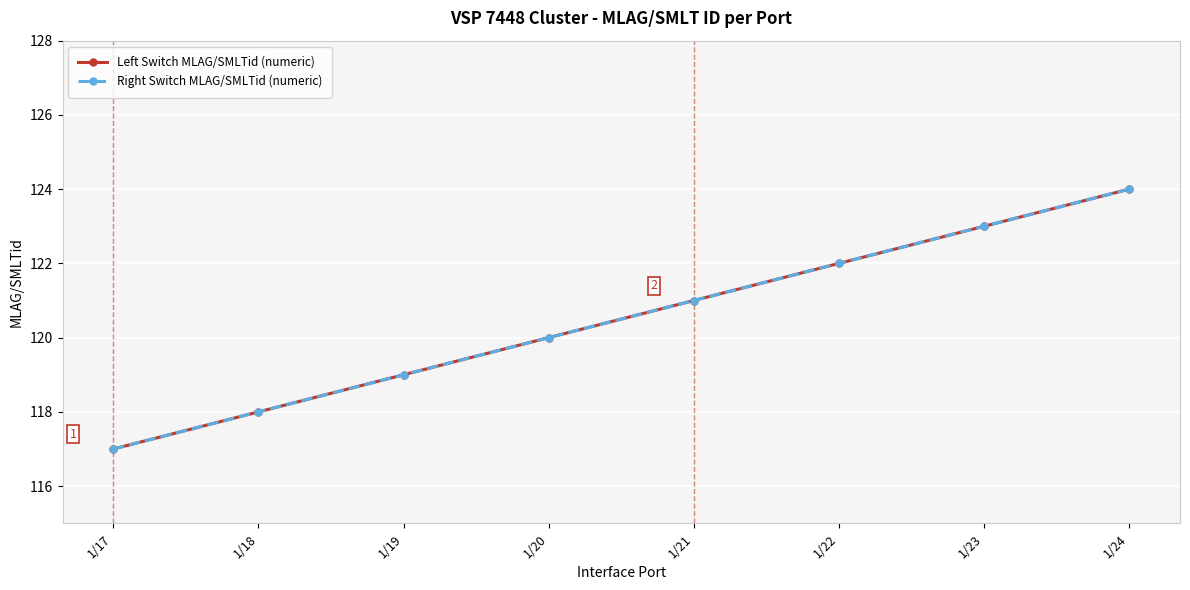

Does the chart have visible grid lines?

Yes